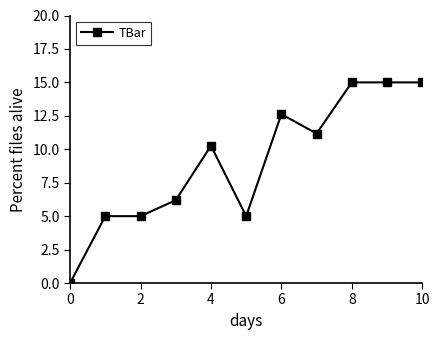

What is the difference between the second highest and minimum values?

15.0